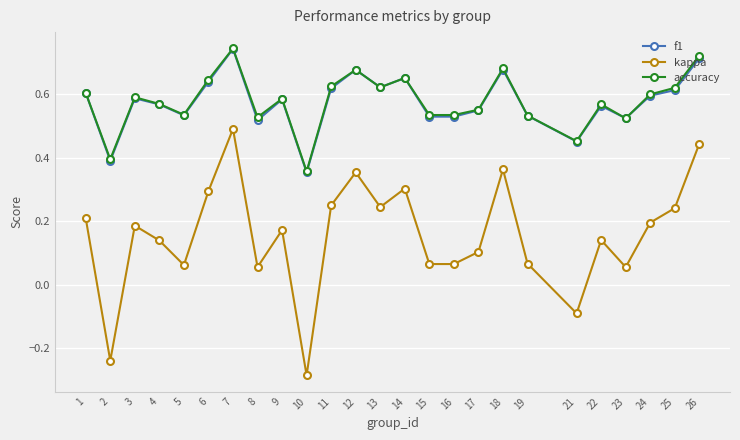

Is the value of f1 at 24 greater than the value of accuracy at 19?

Yes